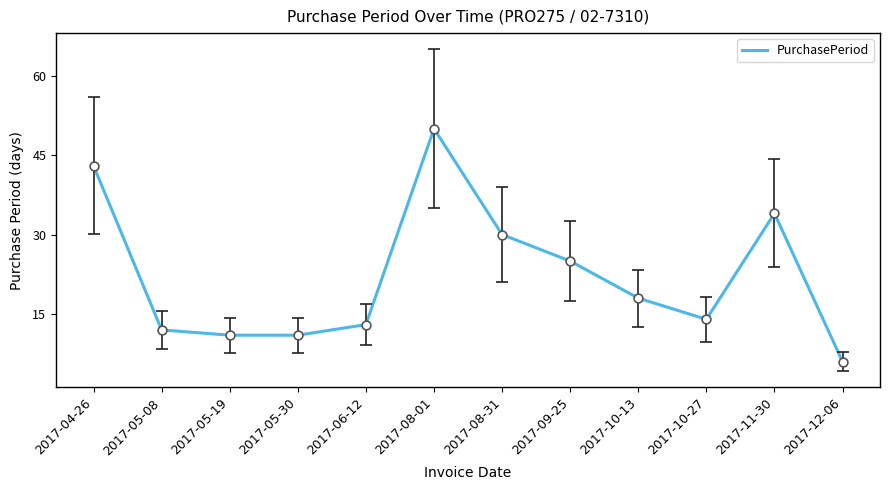

Approximately how many times larger is the value at 2017-04-26 compared to 2017-12-06?

7.2